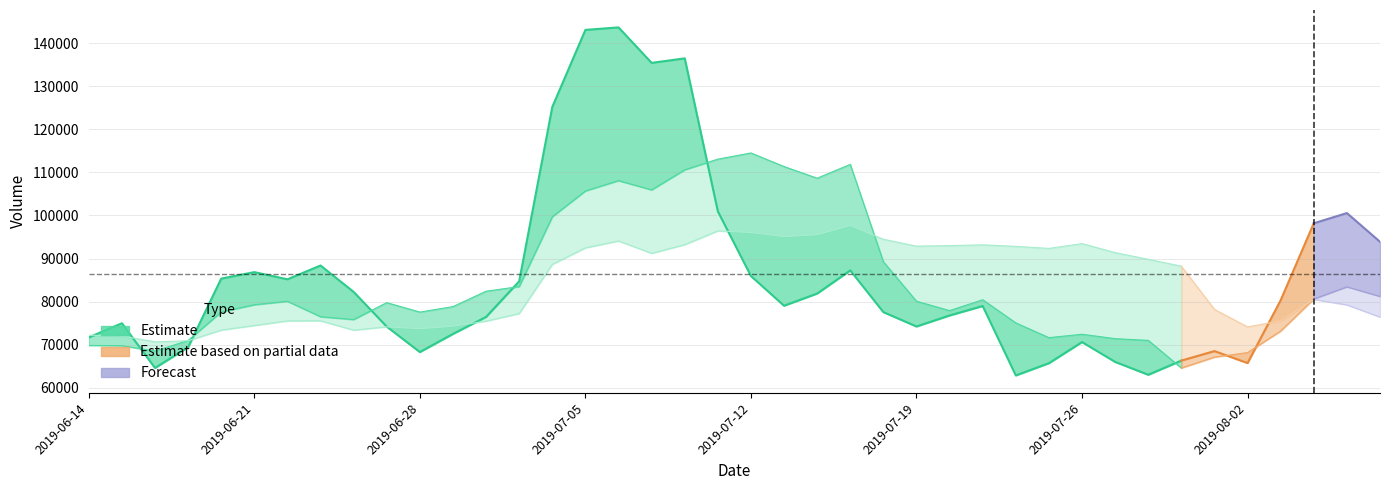

What is the sum of the v_ma20 values at 2019-08-05 and 2019-06-14?

147733.7